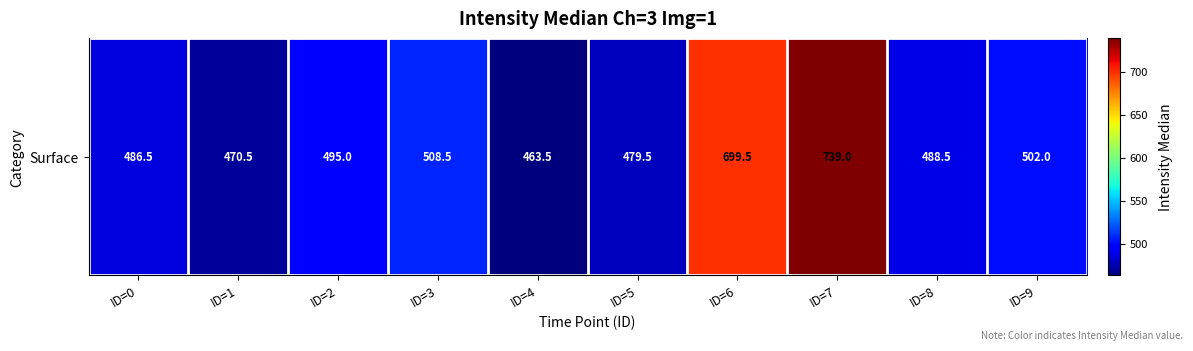

Approximately how many times larger is the value at ID=7 compared to ID=2?

1.5